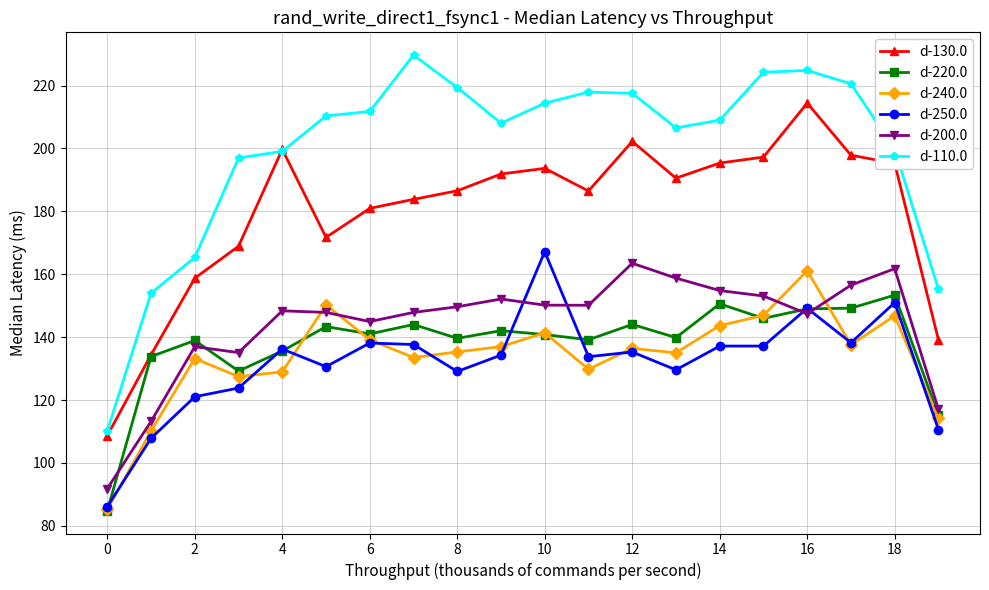

How many interior local peaks does the d-240.0 series have?

6